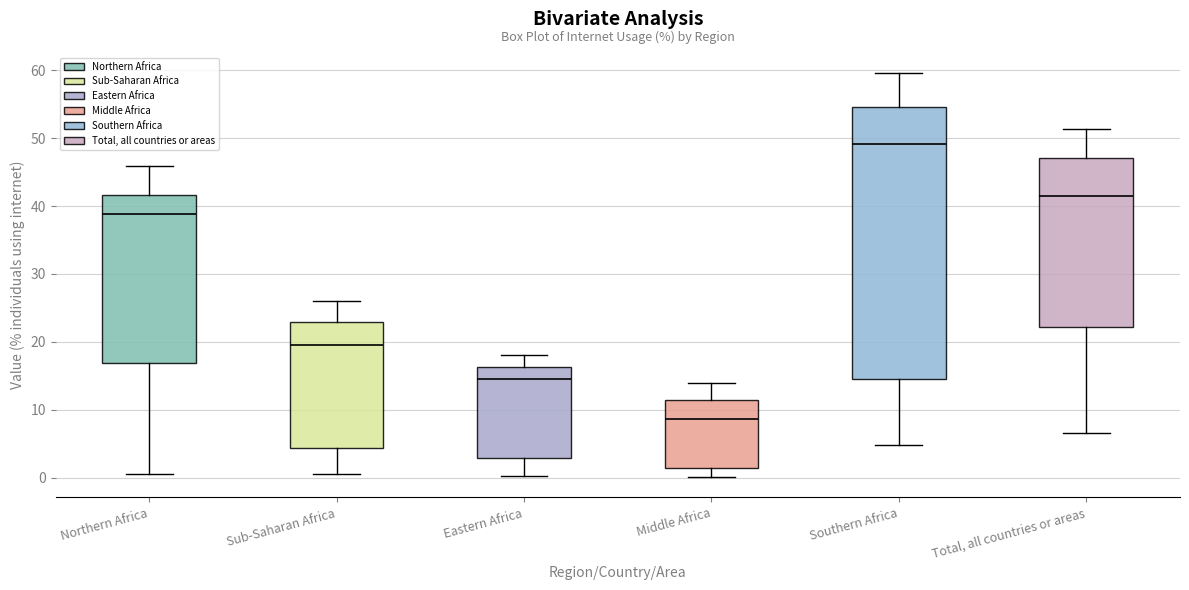

Reading left to right, read every box against the y-axis: the position of its median line, the range the box covers, and the ends of its whiskers. The values are not printed on the chart, so give them approximately, as read against the axis.

Northern Africa: median 39, box 17 to 42, whiskers 1 to 46
Sub-Saharan Africa: median 20, box 4 to 23, whiskers 1 to 26
Eastern Africa: median 14, box 3 to 16, whiskers 0 to 18
Middle Africa: median 9, box 1 to 11, whiskers 0 to 14
Southern Africa: median 49, box 14 to 55, whiskers 5 to 60
Total, all countries or areas: median 42, box 22 to 47, whiskers 7 to 51